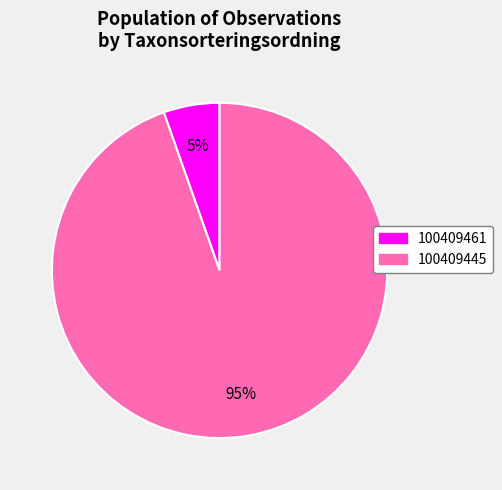

Which category has the biggest portion of the pie?

100409445